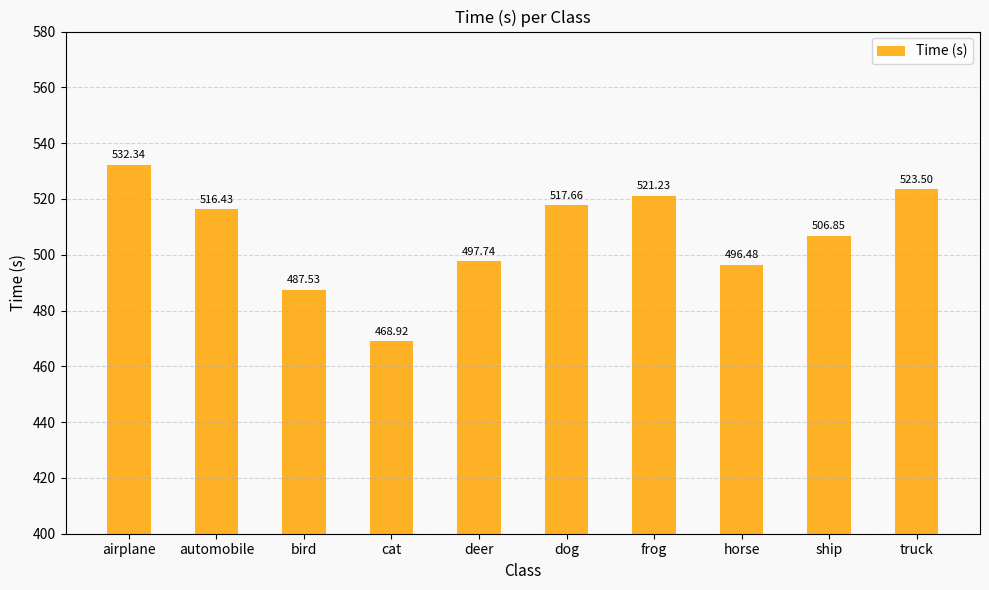

True or false: the data shows 517.7 at dog.

True